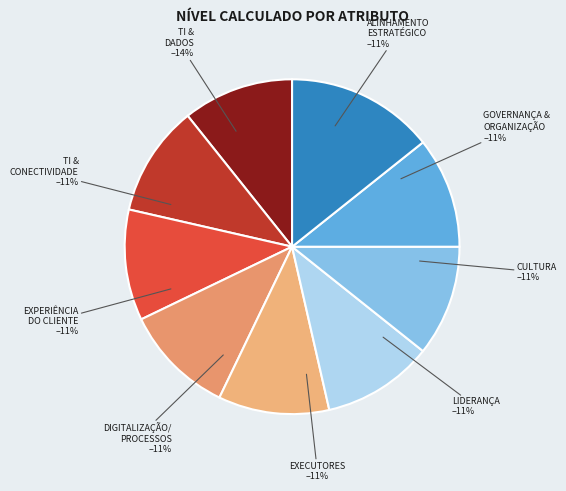

Which has a higher value, GOVERNANÇA &
ORGANIZAÇÃO or EXPERIÊNCIA
DO CLIENTE?

GOVERNANÇA &
ORGANIZAÇÃO